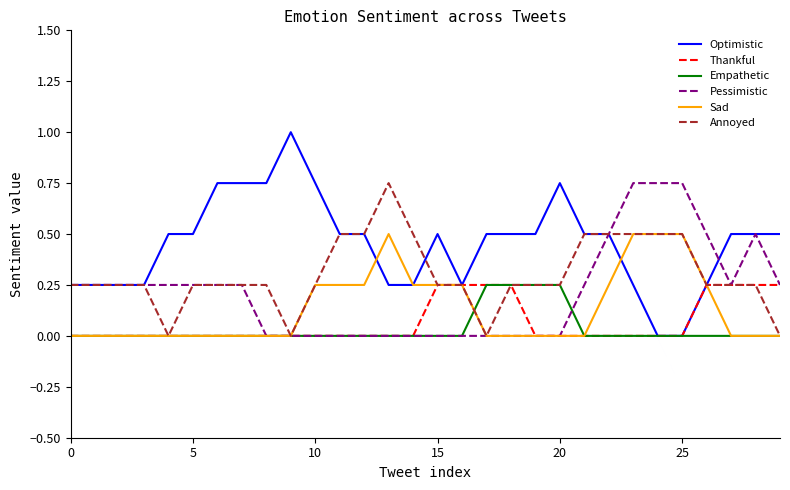

Which series has the largest total across all categories?

Optimistic